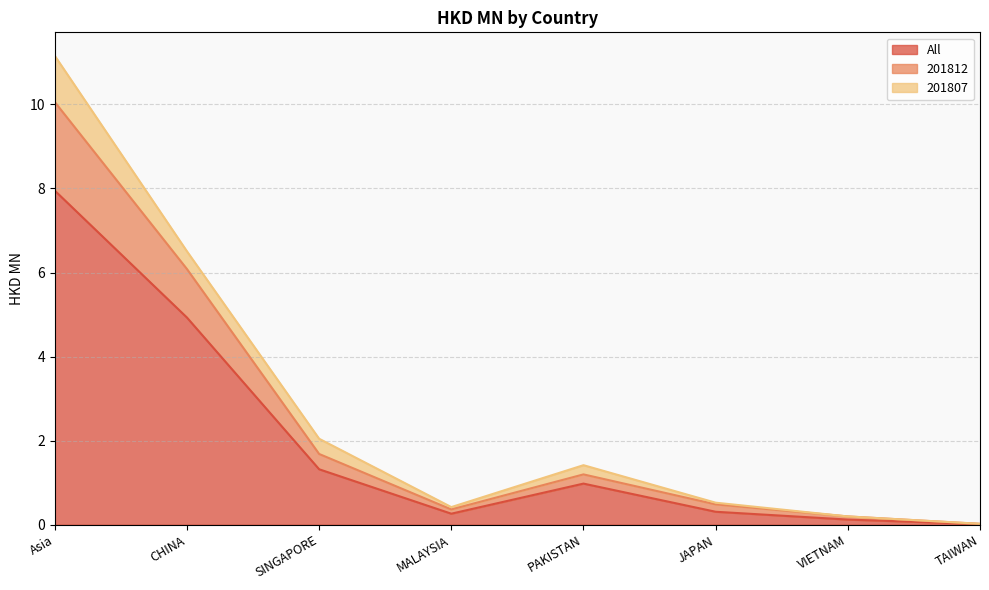

At how many categories does at least one series exceed 4?

2